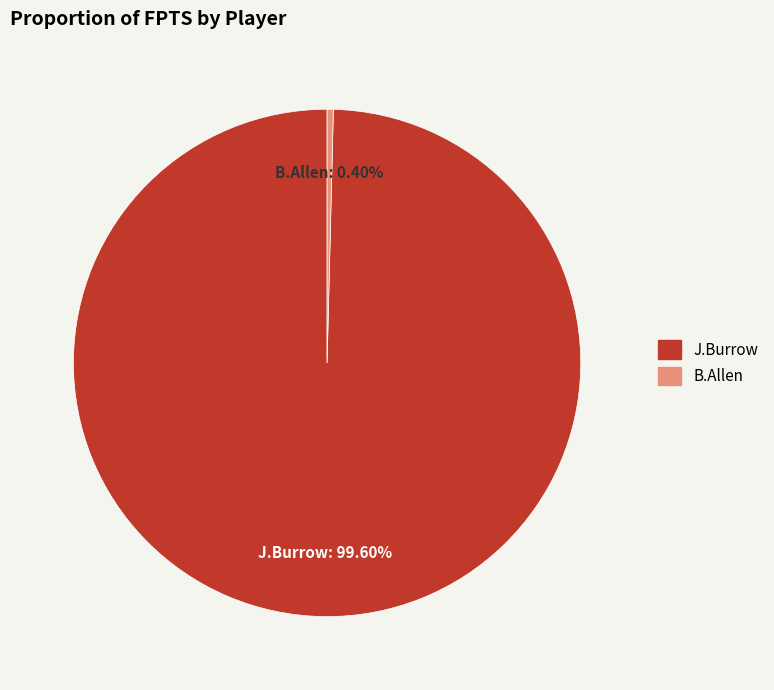

What is the smallest slice in the pie chart?

B.Allen